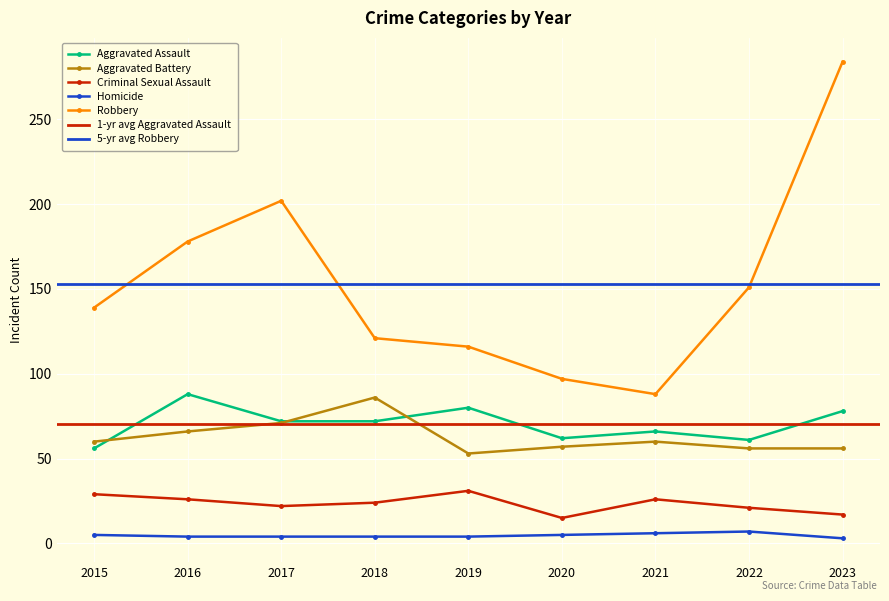

What is the value of the Robbery point at the 3rd from the left?

202